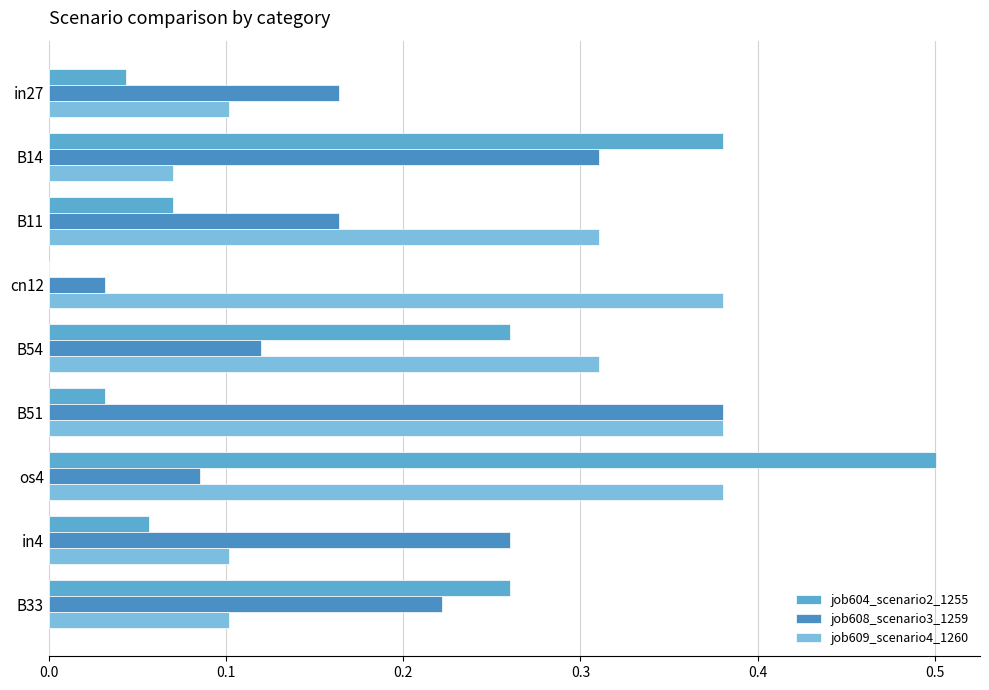

Count the number of data series in this chart.

3